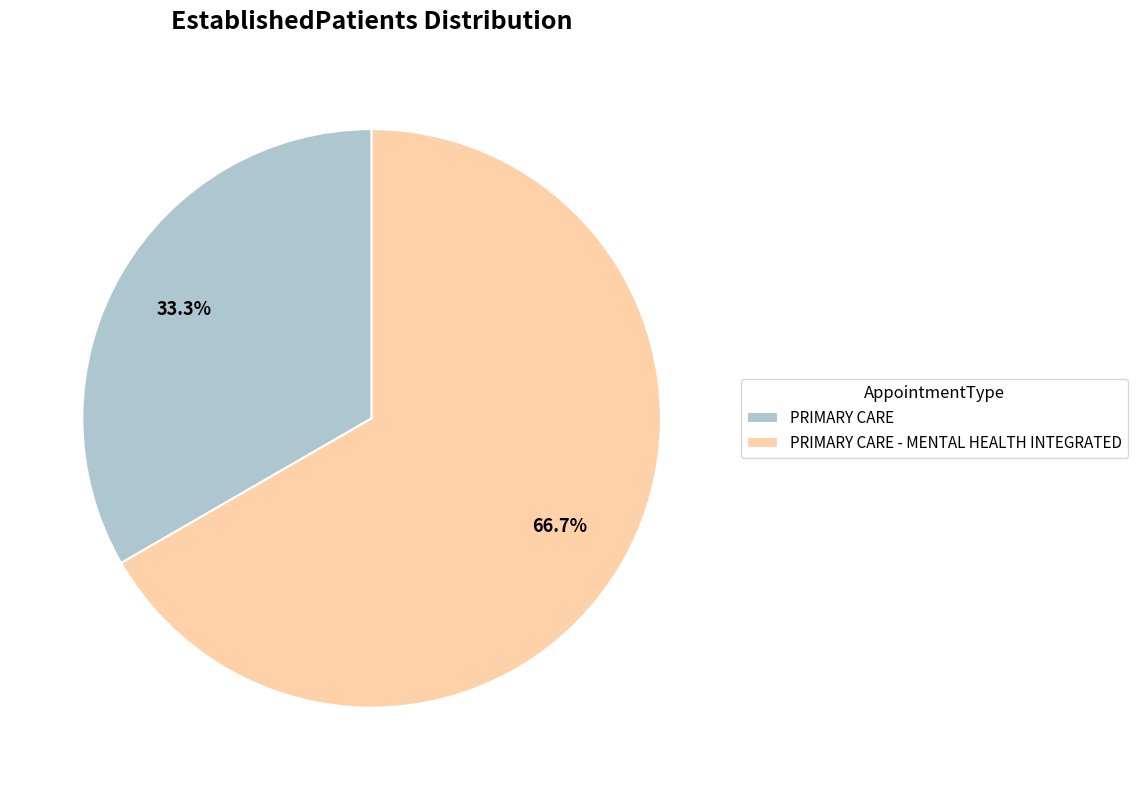

To the nearest percent, what percentage of the pie is PRIMARY CARE?

33%